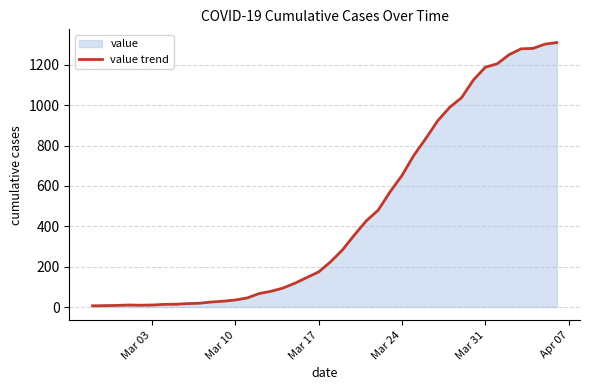

What is the maximum value shown in the chart?

1310